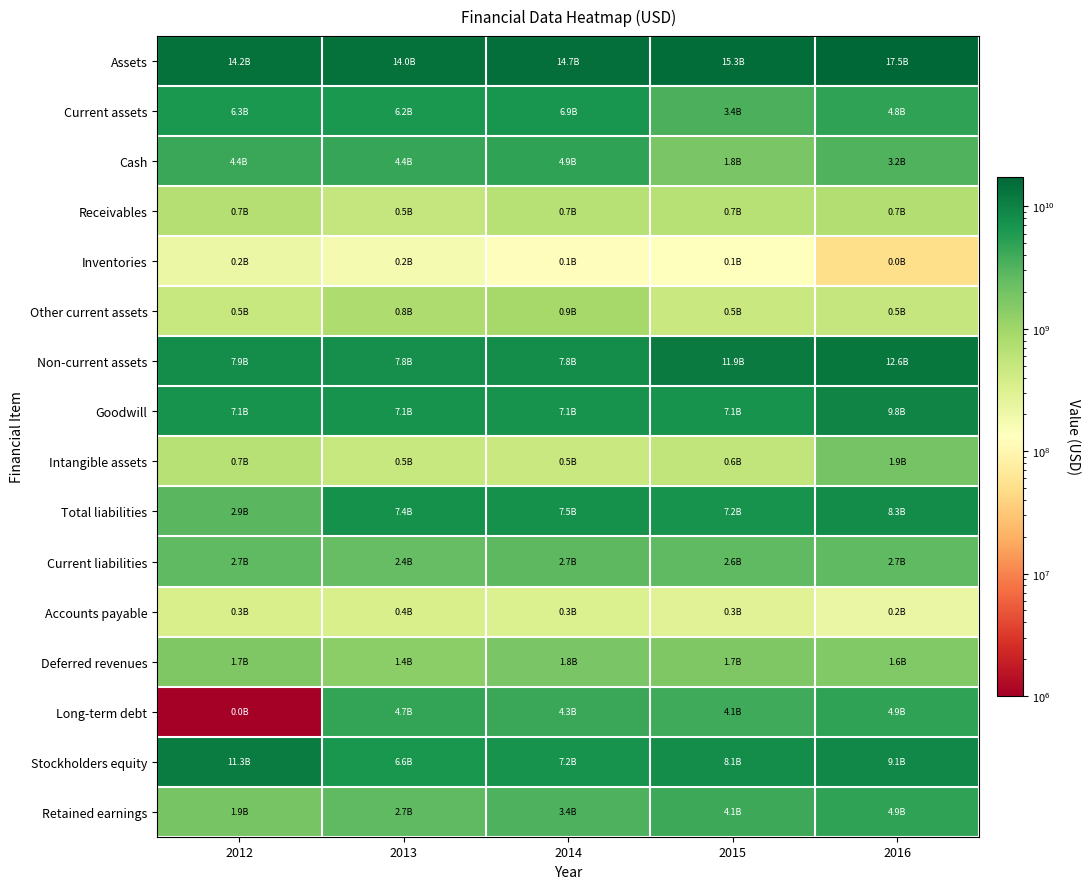

At how many categories does at least one series exceed 7264078592?

5